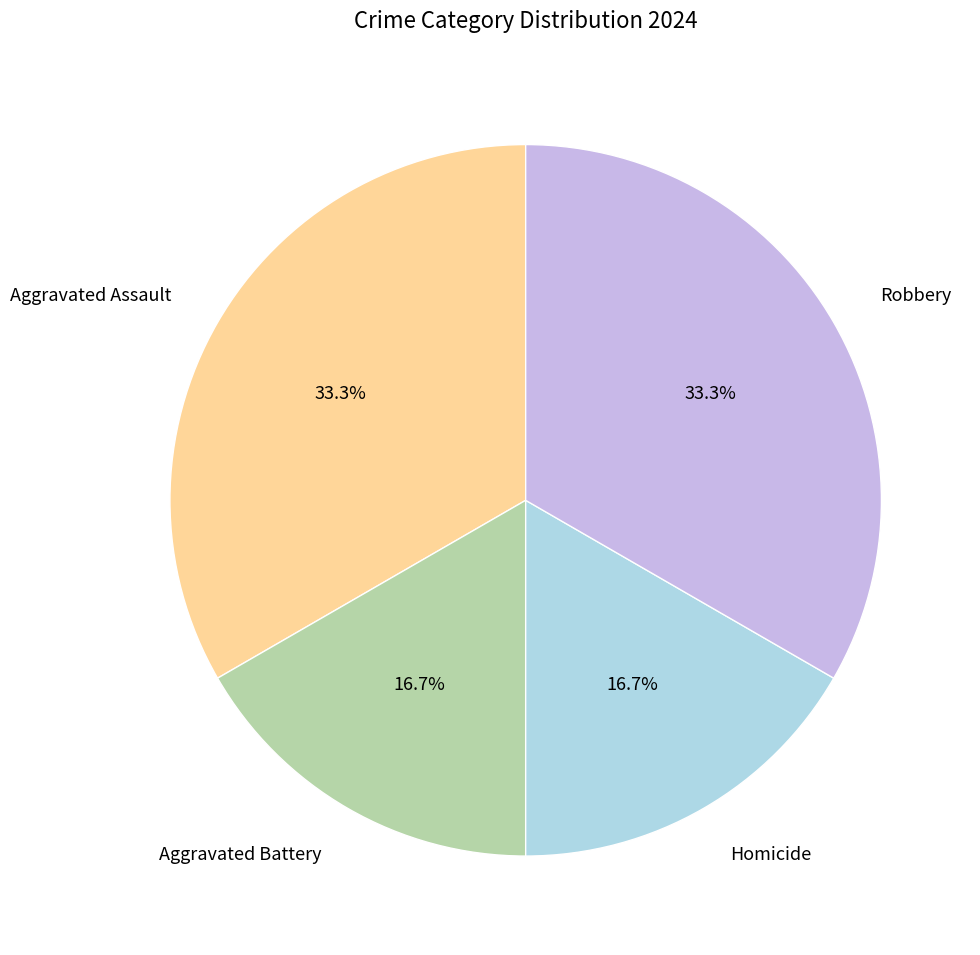

Does Homicide represent more than half of the total?

No